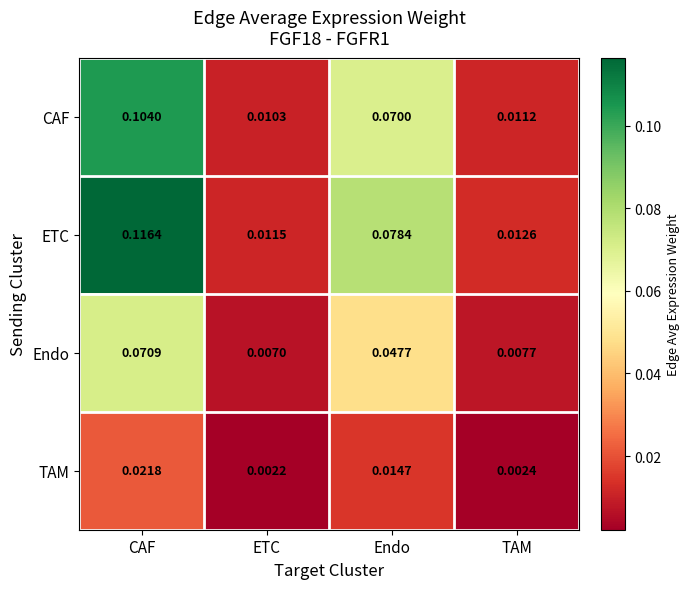

Which series has the largest range (max minus min)?

ETC